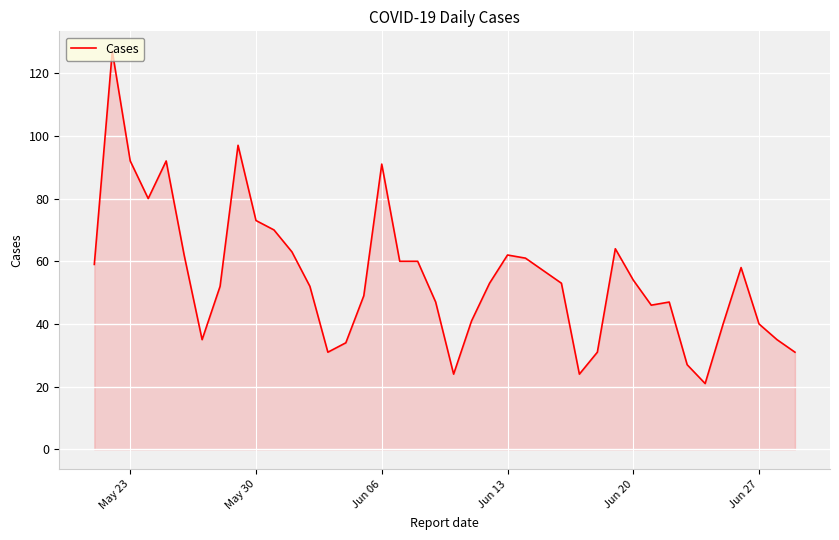

What is the maximum value shown in the chart?

127